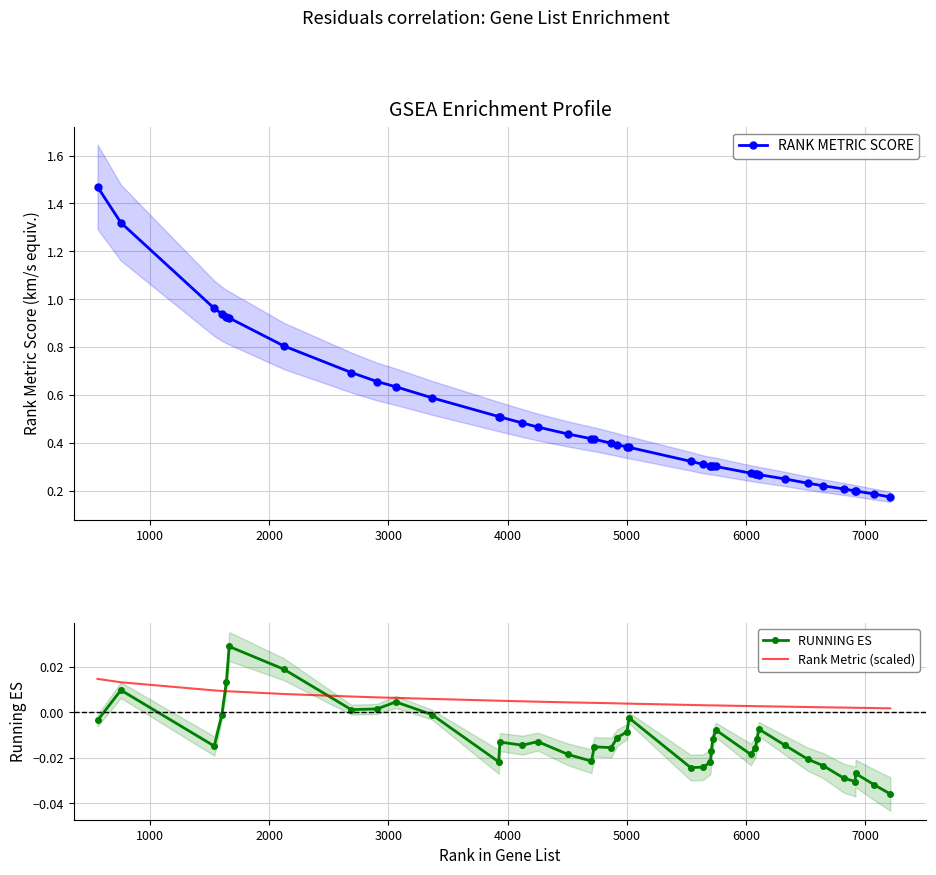

Which series ends up on top after the final intersection of RUNNING ES and Rank Metric (scaled)?

Rank Metric (scaled)